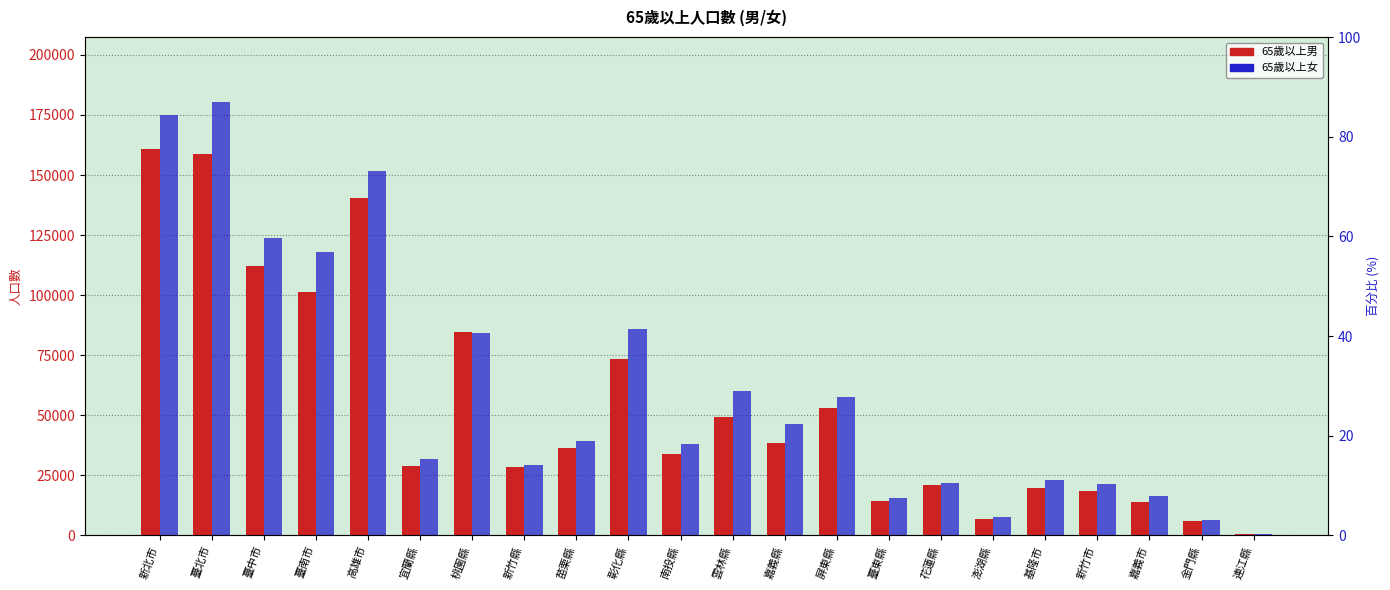

What is the total value across all series at 桃園縣?

168982